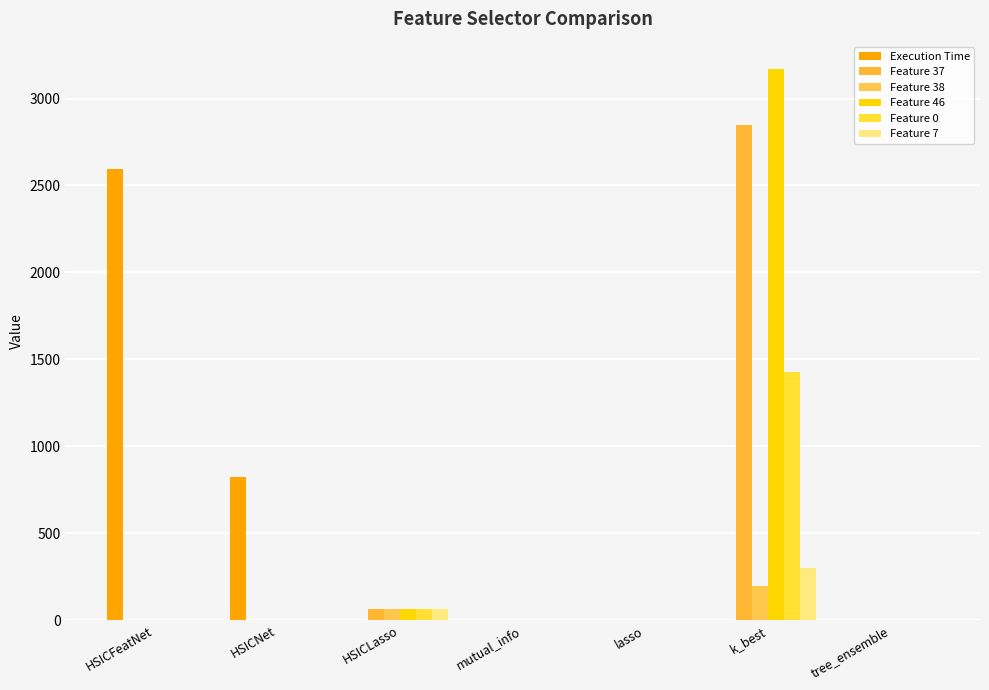

Between HSICFeatNet and k_best, which is larger?

HSICFeatNet